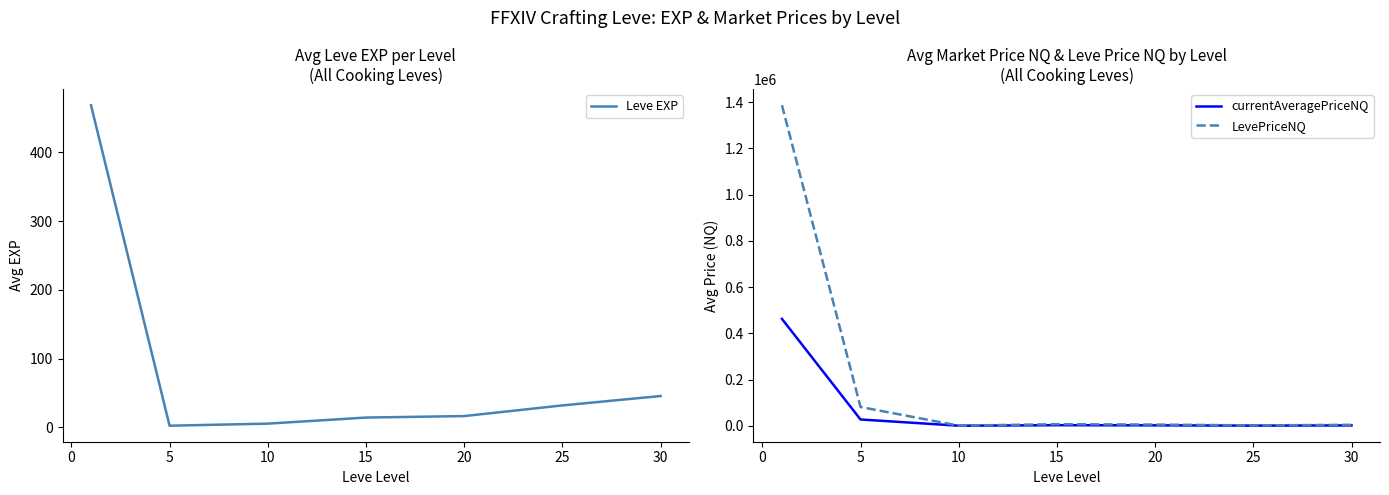

True or false: Leve EXP and LevePriceNQ cross at least once.

False